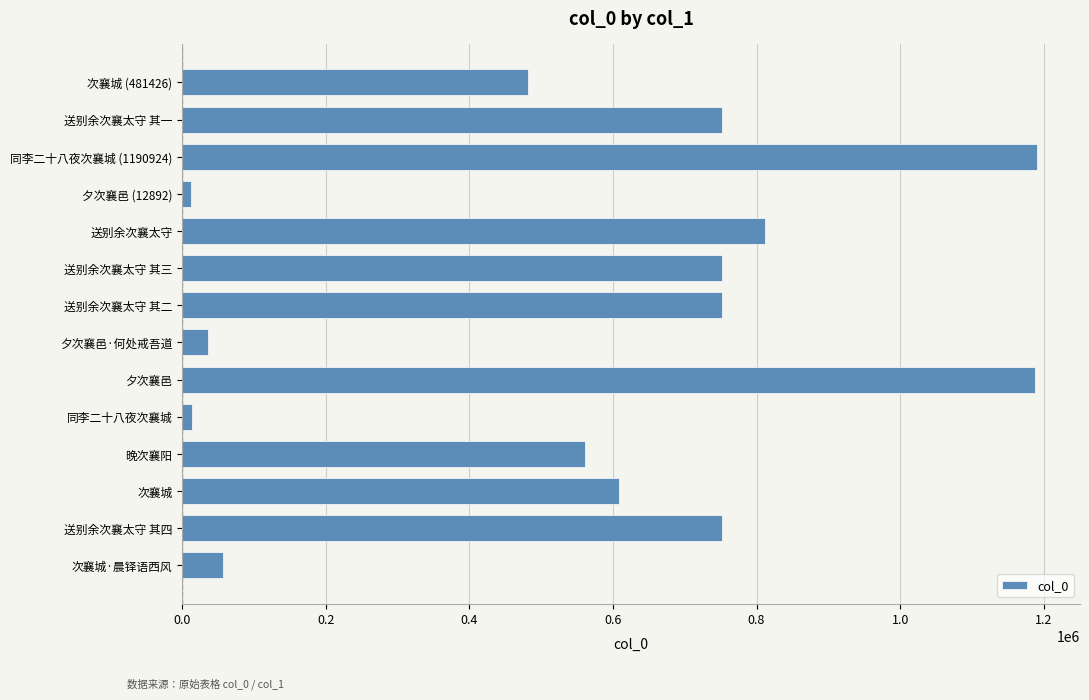

Read the value at 送别余次襄太守 其一.

752170